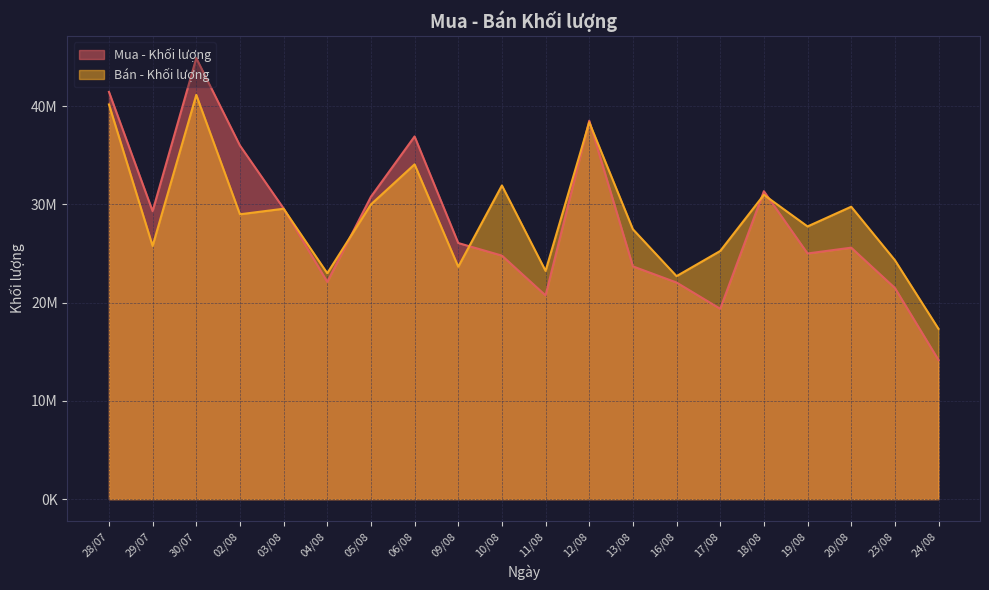

How many lines are shown in the chart?

2